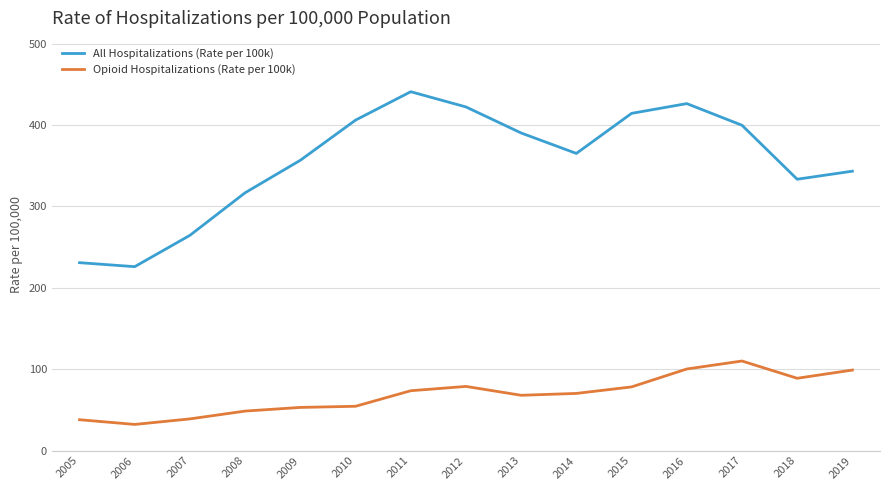

What is the difference between the second highest and second lowest values in the Opioid Hospitalizations (Rate per 100k) series?

62.3